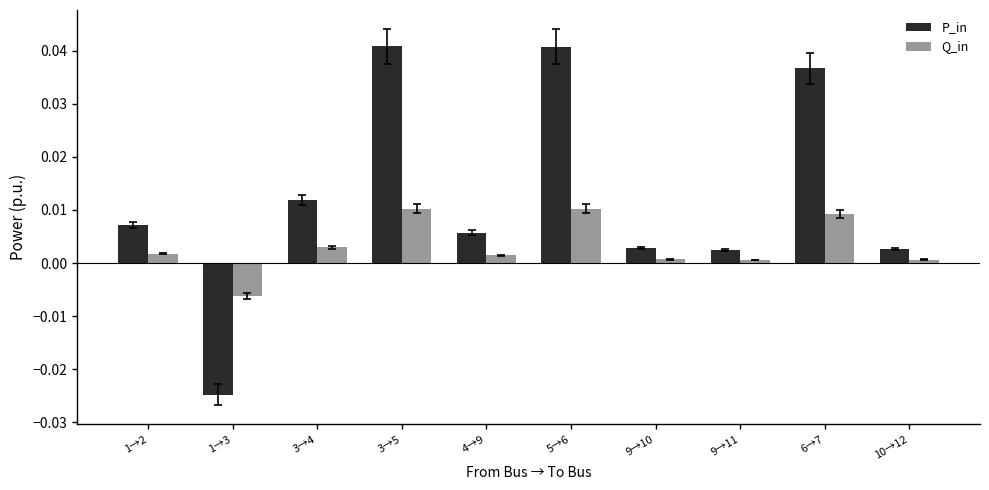

Which series changed the most between 1→2 and 3→4?

P_in